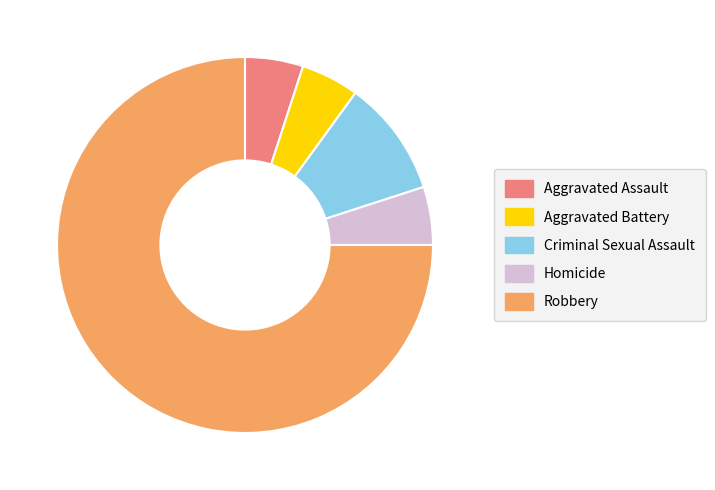

Is it true that Aggravated Battery is 14% of the pie?

False